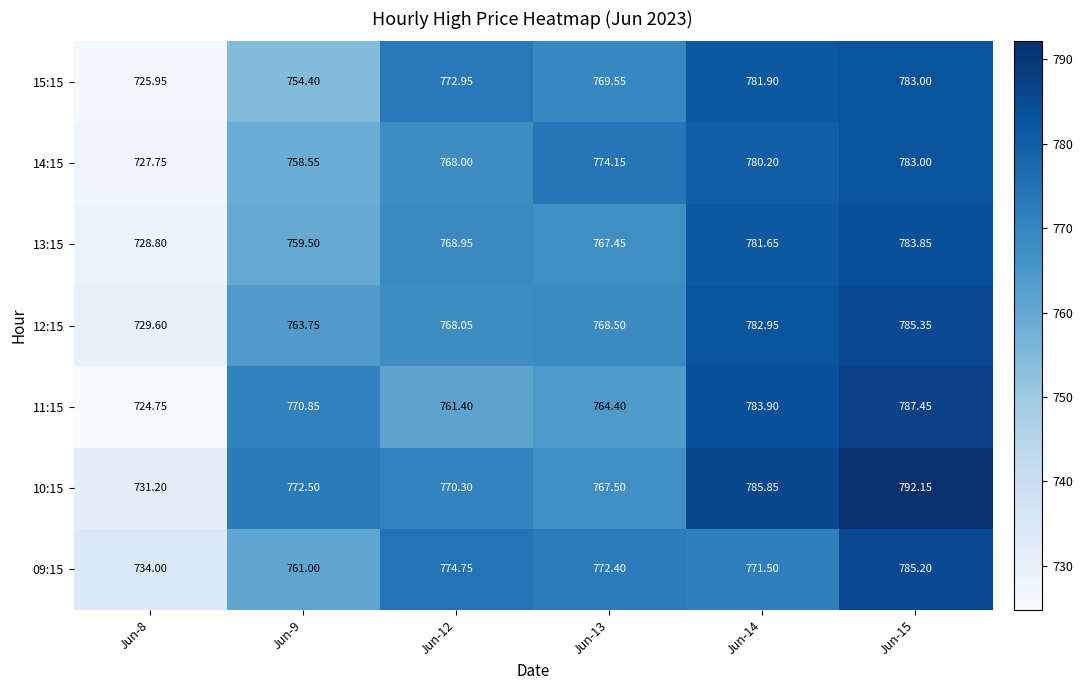

Is the value of 10:15 at Jun-8 greater than the value of 11:15 at Jun-14?

No